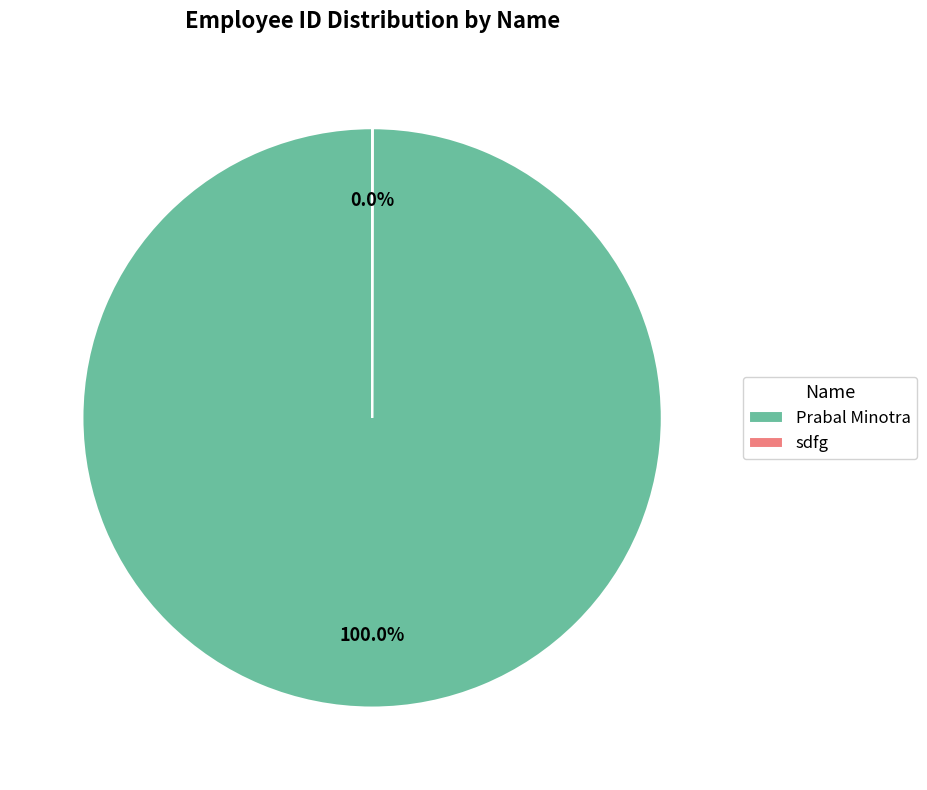

To the nearest percent, what is the difference between the largest and smallest slice percentages?

100%